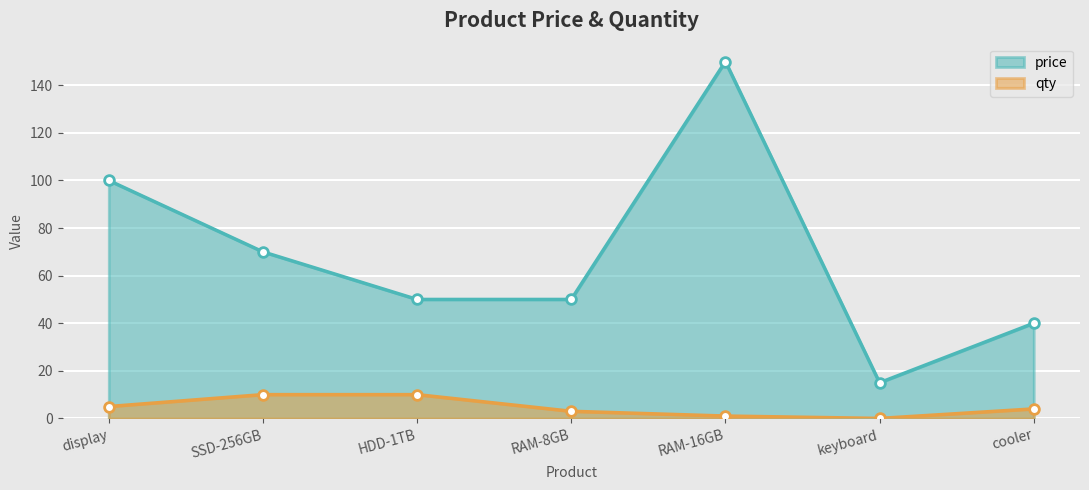

Reading left to right, extract all data points from this chart.

price: display=100	SSD-256GB=70	HDD-1TB=50	RAM-8GB=50	RAM-16GB=150	keyboard=15	cooler=40
qty: display=5	SSD-256GB=10	HDD-1TB=10	RAM-8GB=3	RAM-16GB=1	keyboard=0	cooler=4